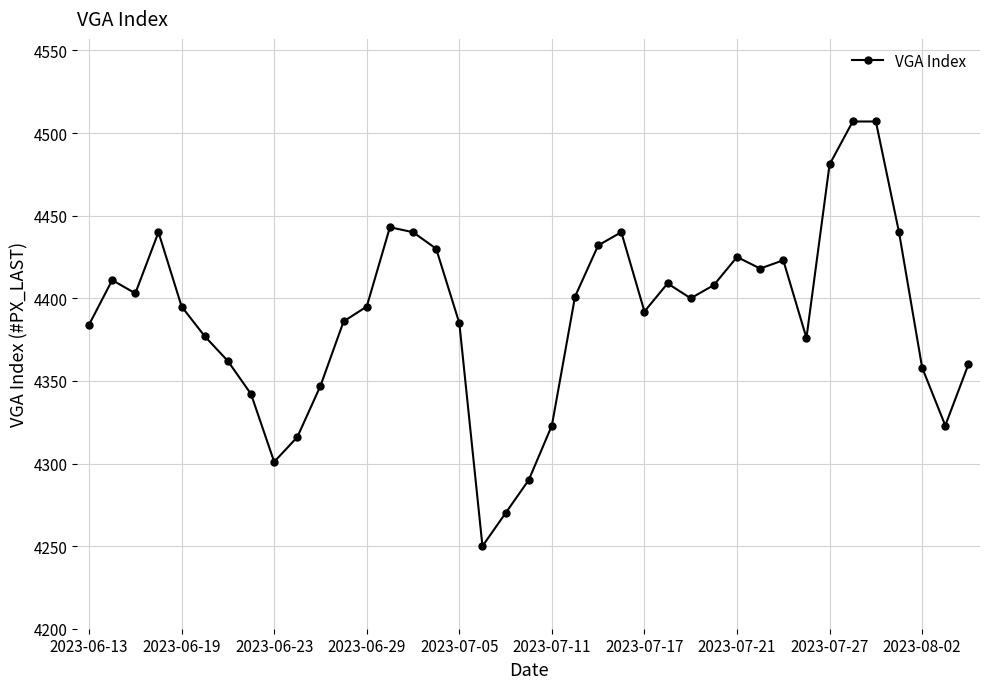

Count the number of data series in this chart.

1